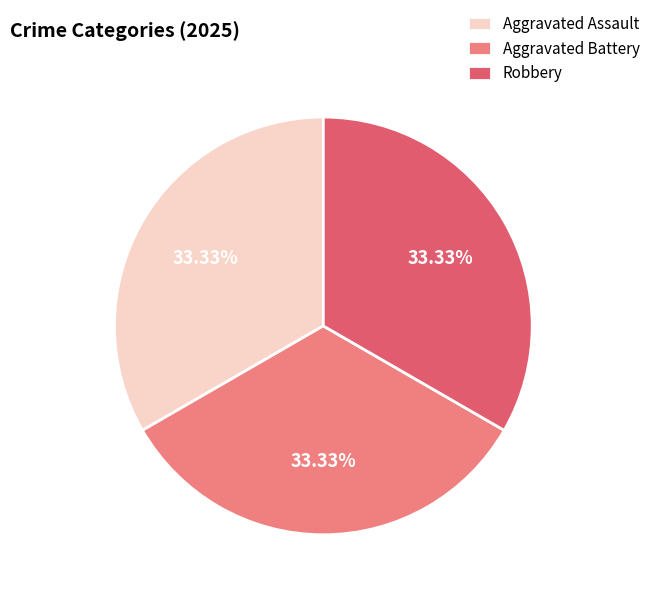

How many slices are in this pie chart?

3